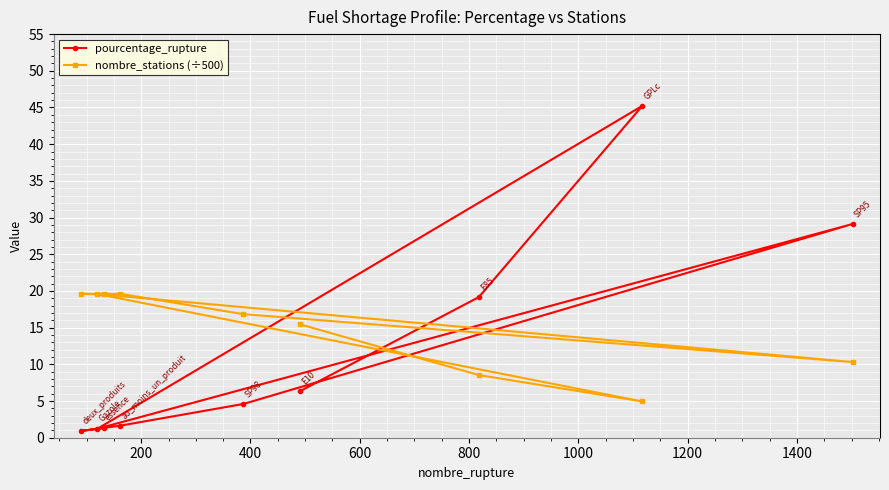

What is the maximum value for nombre_stations (÷500)?

19.6